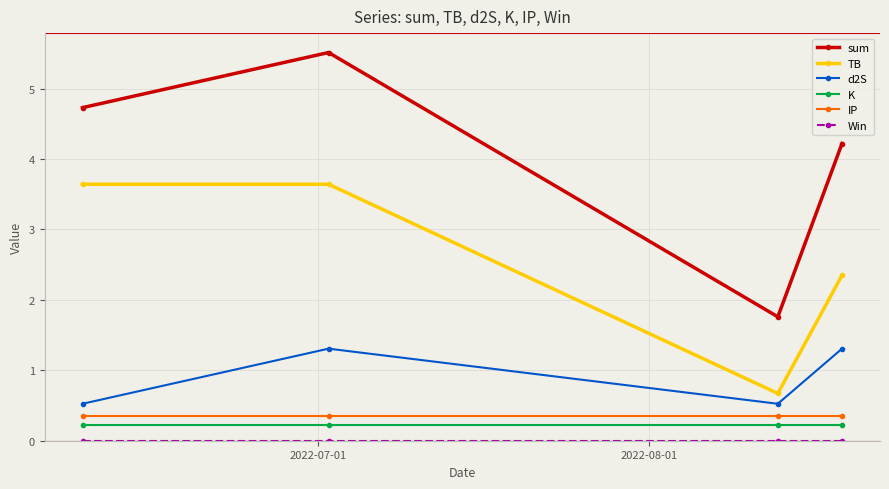

True or false: TB and d2S intersect in this chart.

False